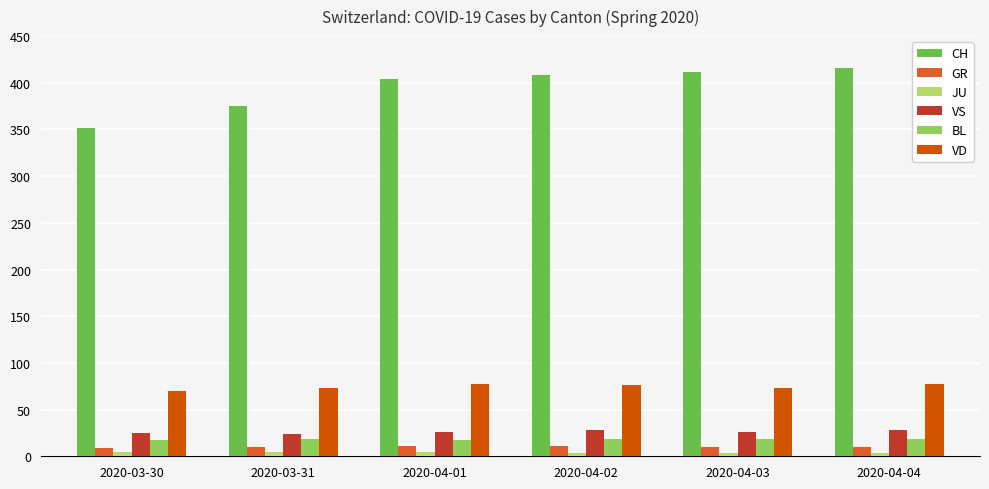

At which label is CH closest to 384?

2020-03-31